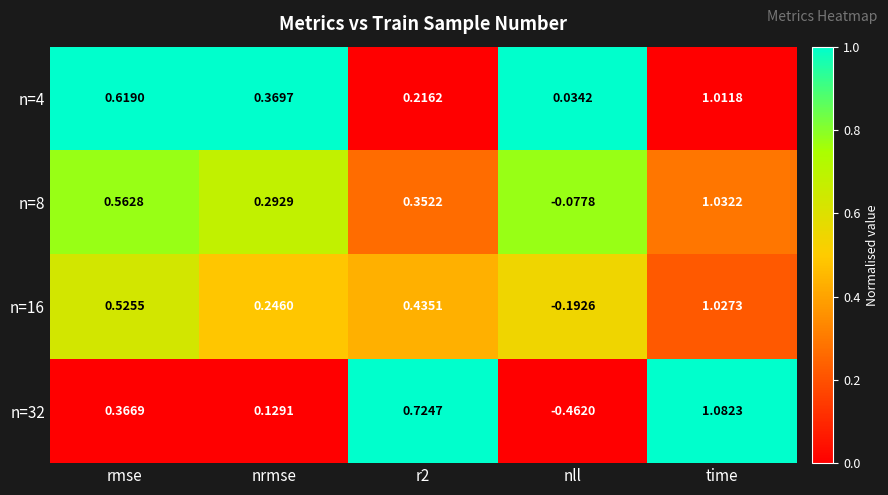

Is the value of n=32 at r2 greater than the value of n=8 at nrmse?

Yes